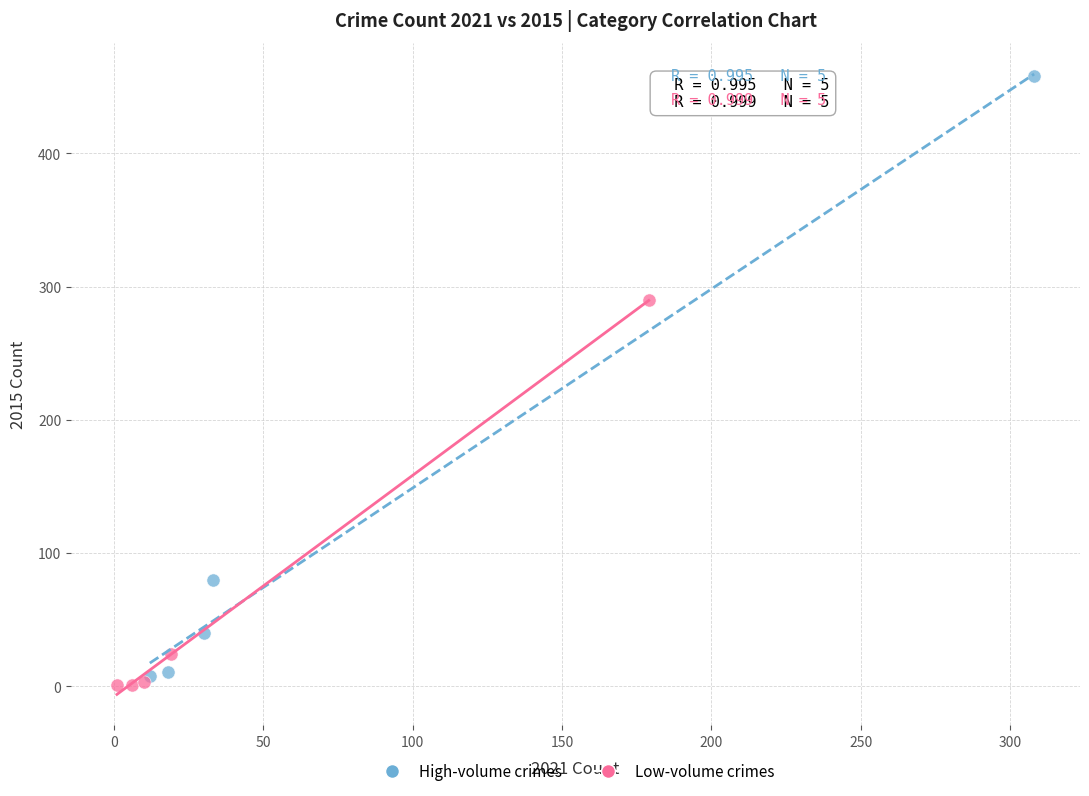

Which series reaches the maximum Y coordinate?

High-volume crimes